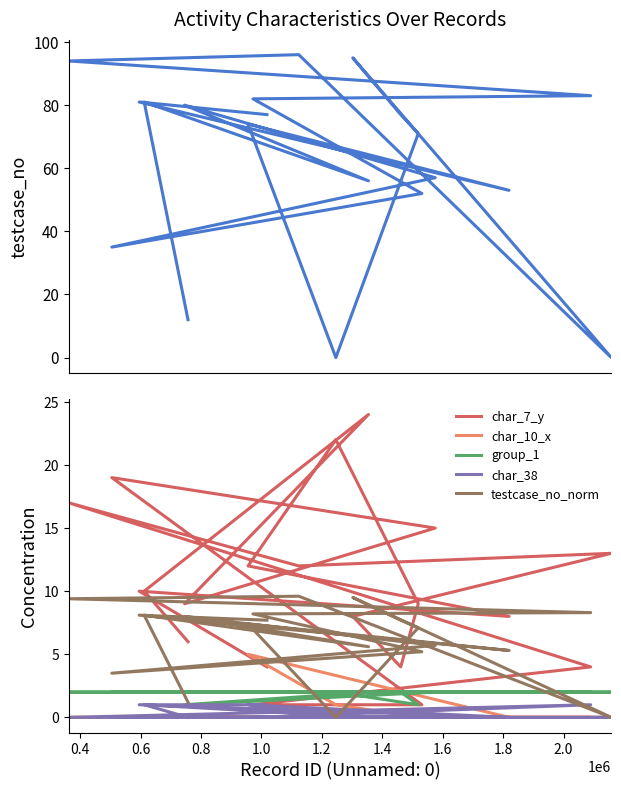

At how many categories does at least one series exceed 19?

18